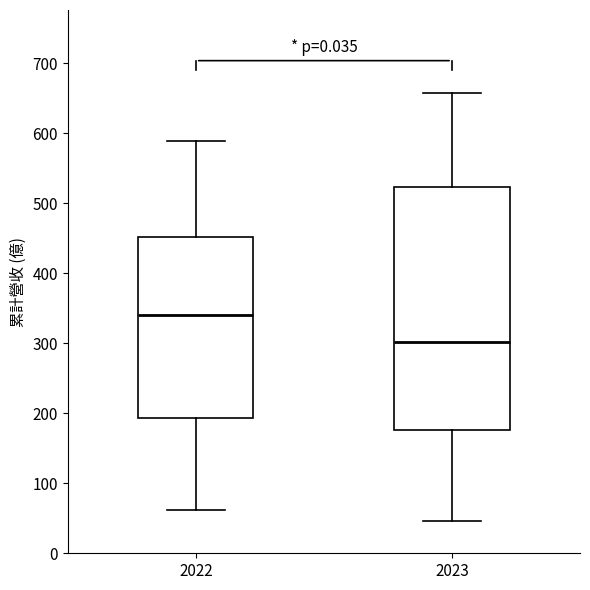

Reading left to right, transcribe this box plot: for each box, give where its median line is, the range the box spans, and where its two whiskers end, as read against the y-axis. The values are not printed on the chart, so give them approximately, as read against the axis.

2022: median 340, box 190 to 450, whiskers 60 to 590
2023: median 300, box 180 to 520, whiskers 50 to 660